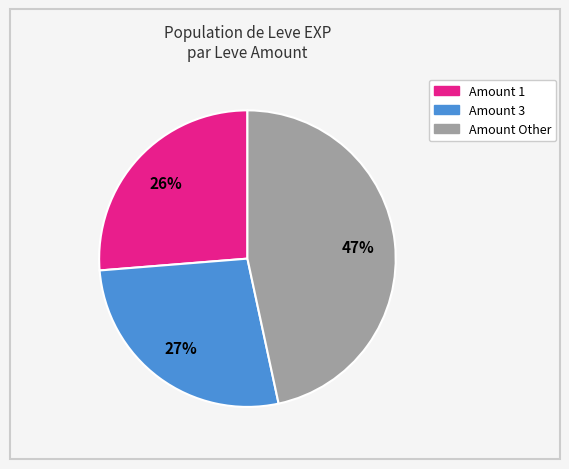

Does any single category account for the majority?

No